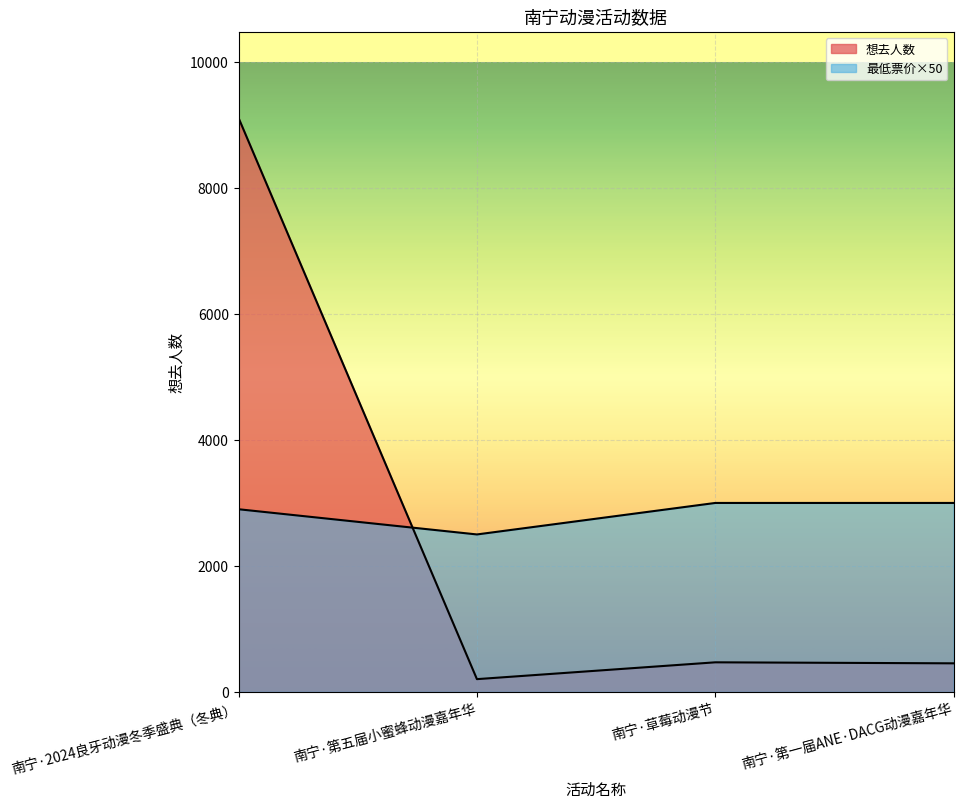

What is the change in value from 南宁·第五届小蜜蜂动漫嘉年华 to 南宁·第一届ANE·DACG动漫嘉年华?

+251